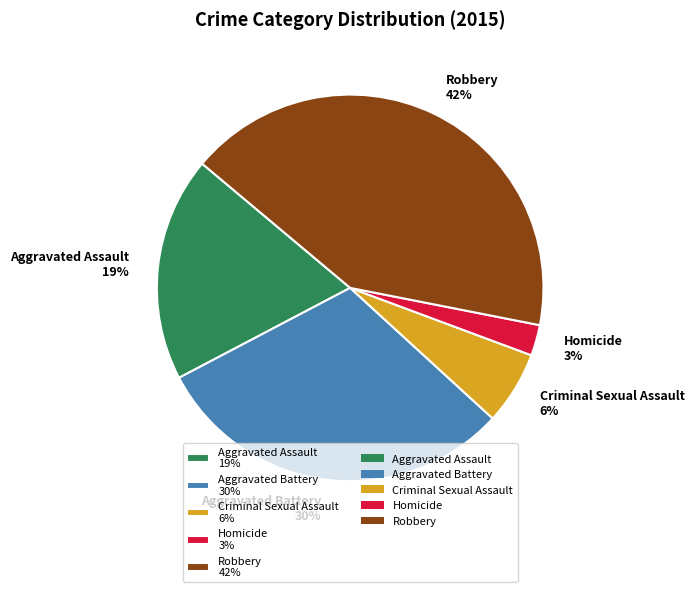

Is the sum of Aggravated Assault and Robbery greater than half?

Yes